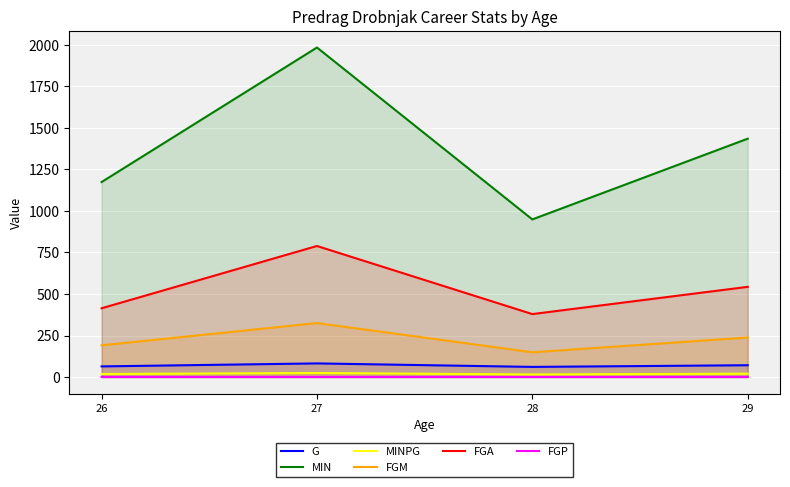

Which series changed the most between 26 and 27?

MIN